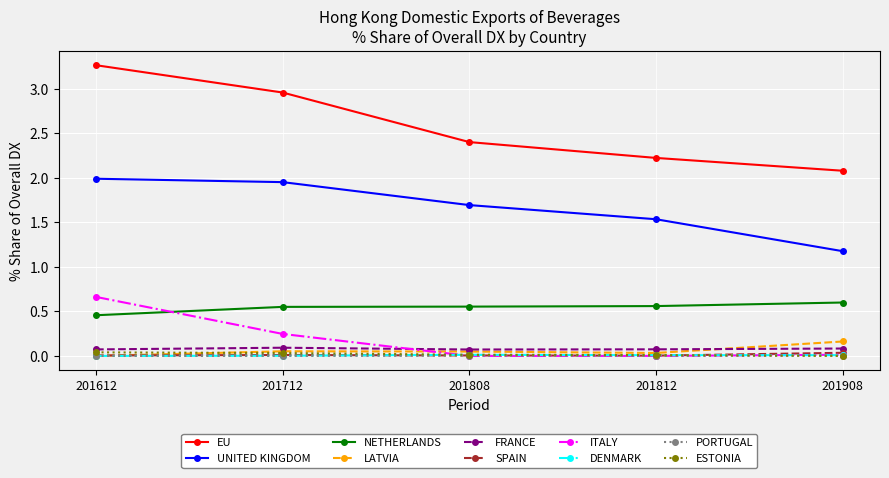

True or false: NETHERLANDS has a value of 0.9 at 201808.

False